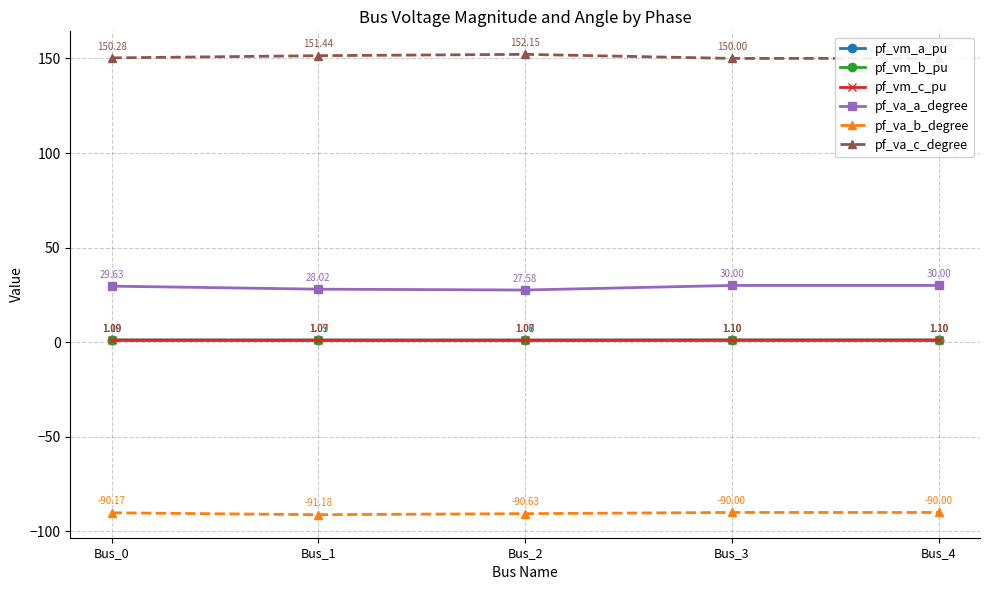

At how many categories does at least one series exceed 102?

5